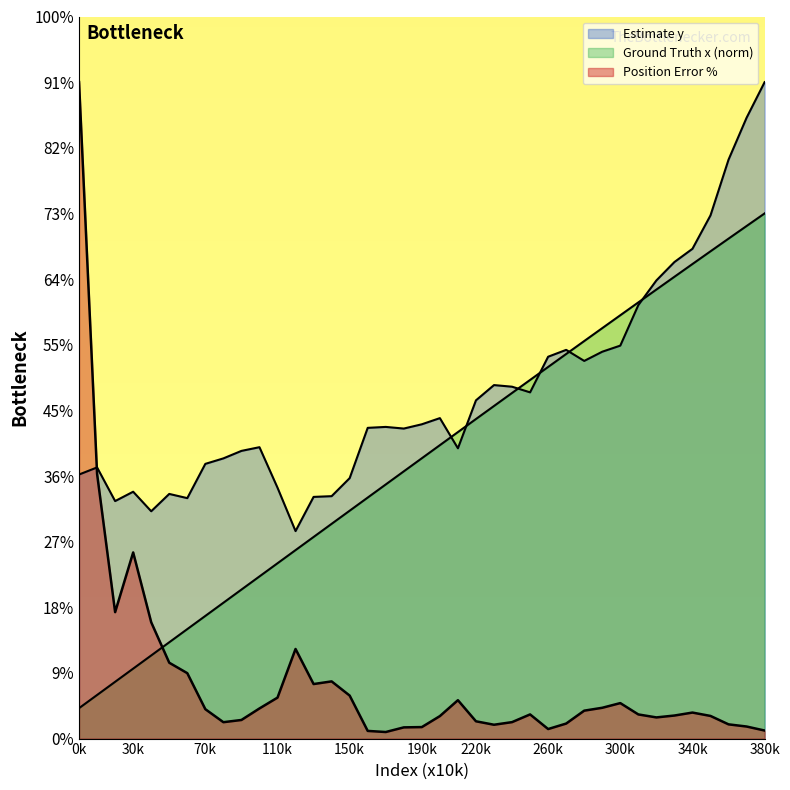

True or false: Estimate y and Estimate x intersect in this chart.

True